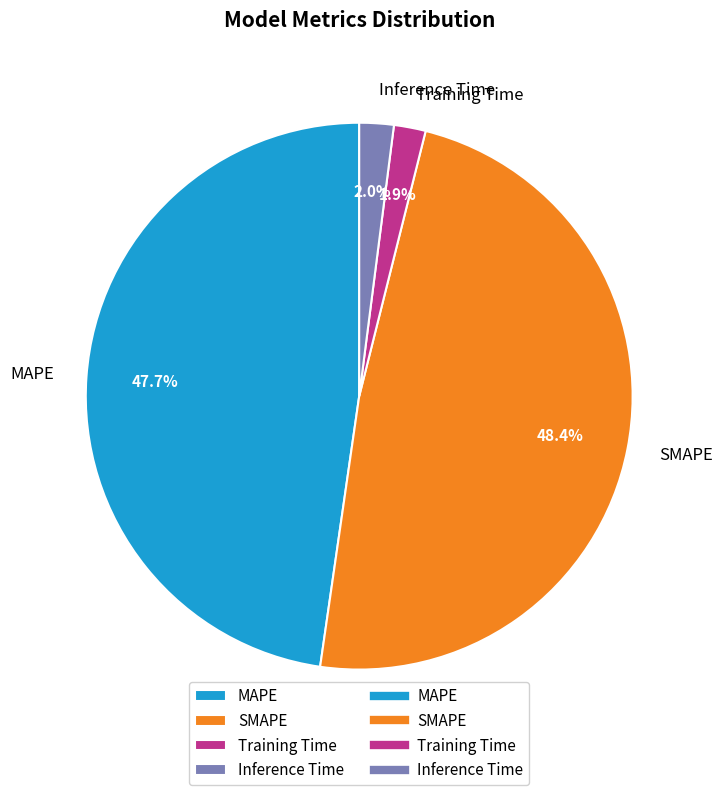

Is there any slice that represents more than half of the pie?

No